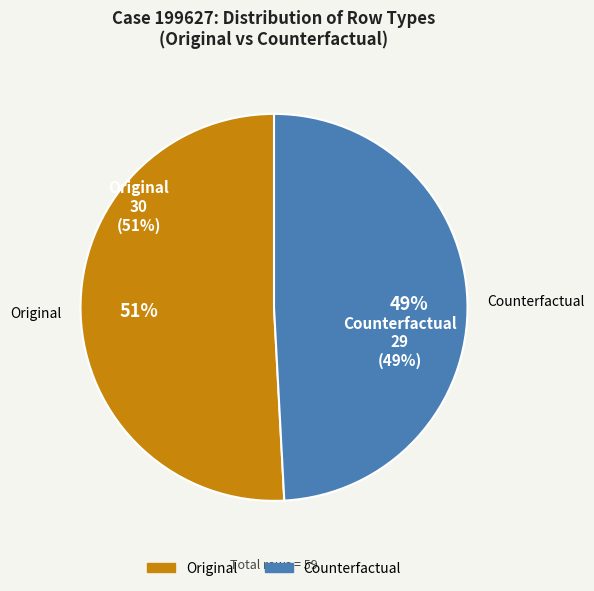

Which slice represents more than half of the pie?

Original